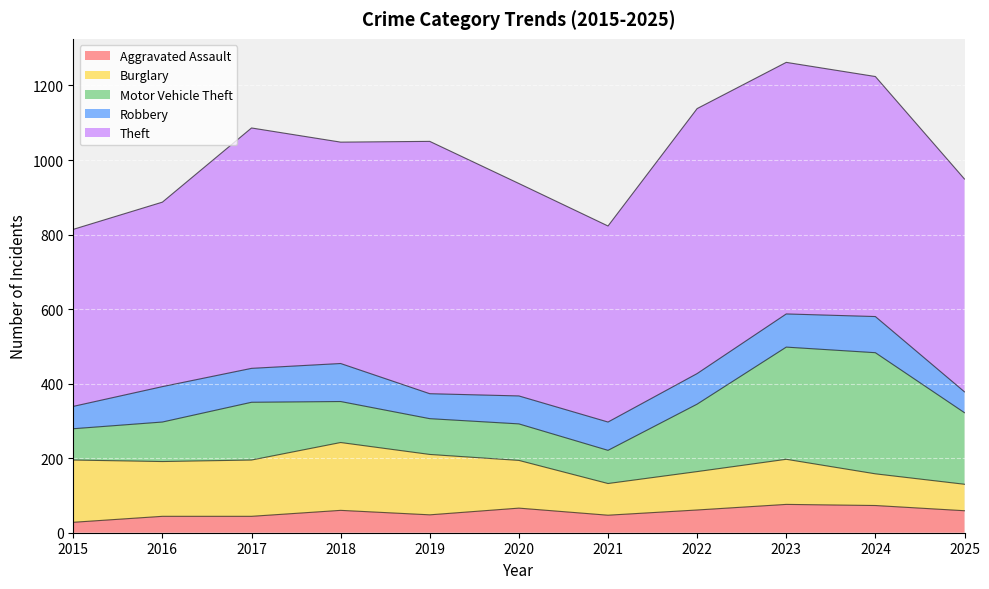

True or false: Robbery and Theft cross at least once.

False